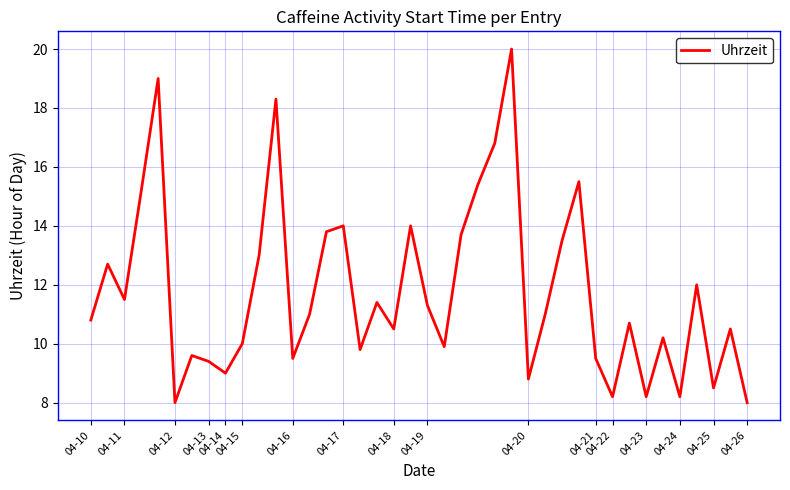

Reading left to right, transcribe all the data shown in this chart.

10.8	12.7	11.5	15.2	19.0	8.0	9.6	9.4	9.0	10.0	13.0	18.3	9.5	11.0	13.8	14.0	9.8	11.4	10.5	14.0	11.3	9.9	13.7	15.4	16.8	20.0	8.8	11.0	13.5	15.5	9.5	8.2	10.7	8.2	10.2	8.2	12.0	8.5	10.5	8.0